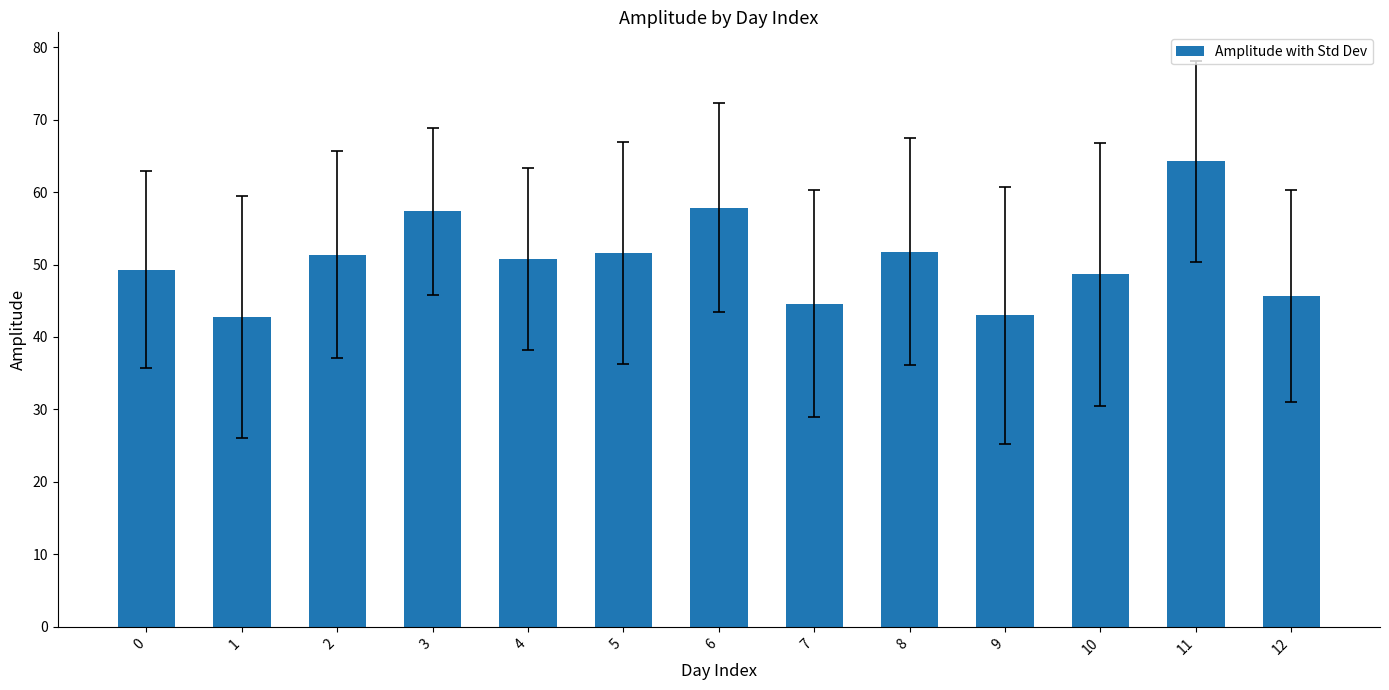

What is the ratio of the value at 2 to the value at 12?

1.1